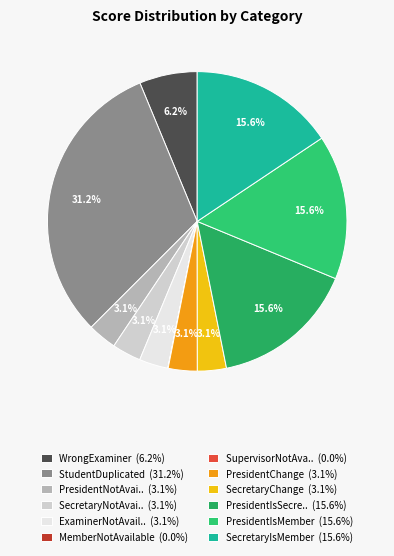

Which slice is the largest?

StudentDuplicated